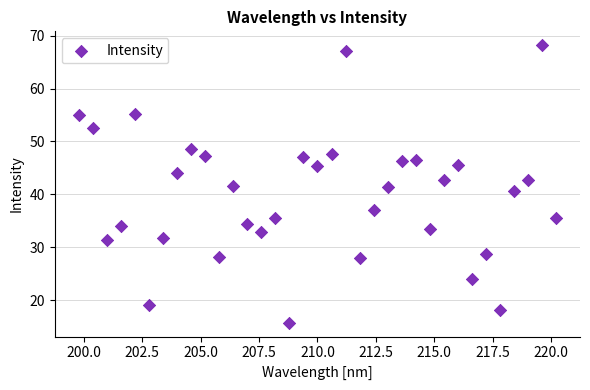

What is the range of Y values (max minus min)?

52.5